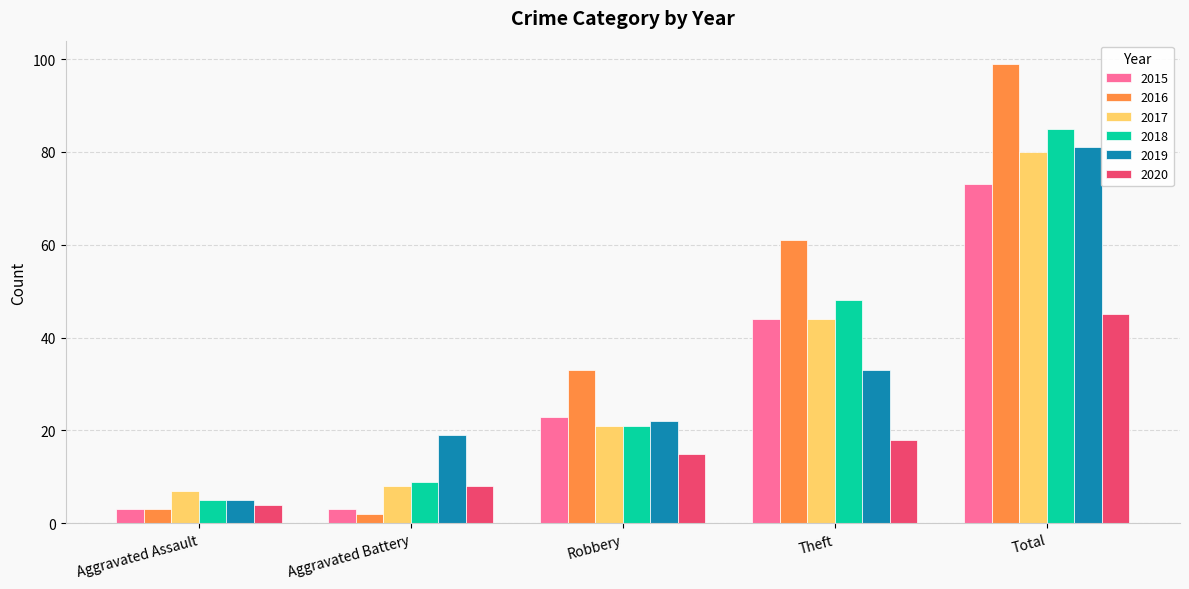

Which series has the largest range (max minus min)?

2016